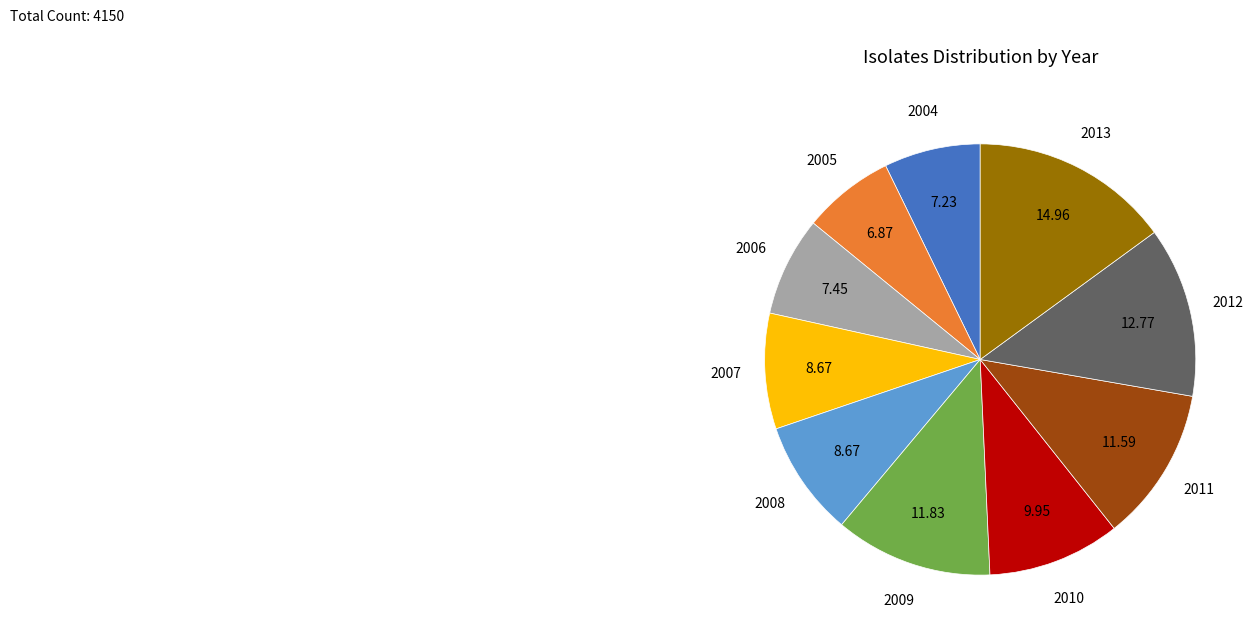

Is there any slice that represents more than half of the pie?

No